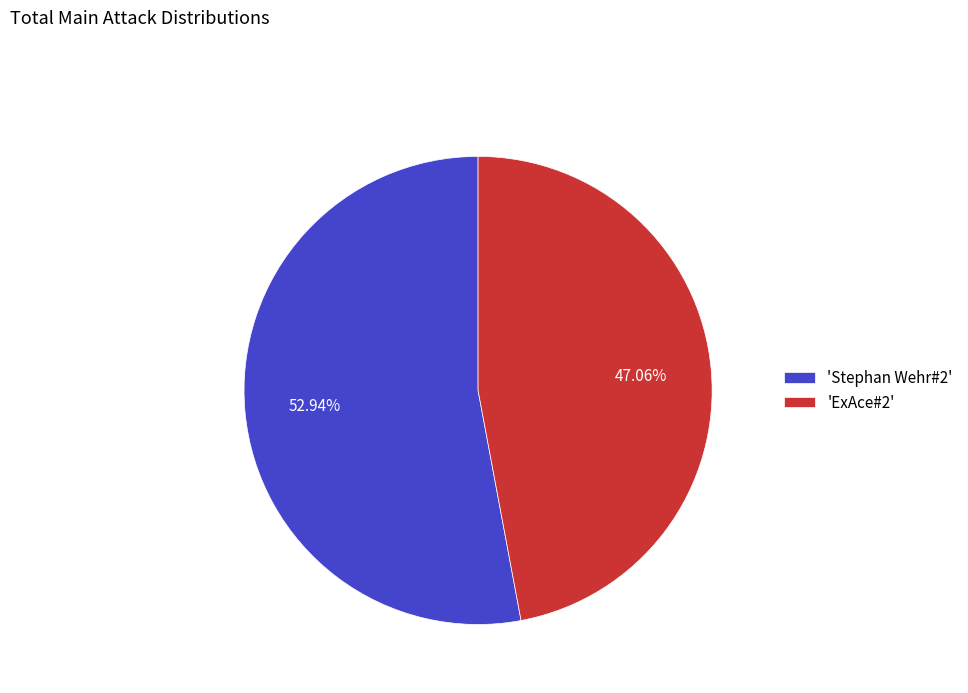

Rank the categories by value from lowest to highest.

'ExAce#2', 'Stephan Wehr#2'